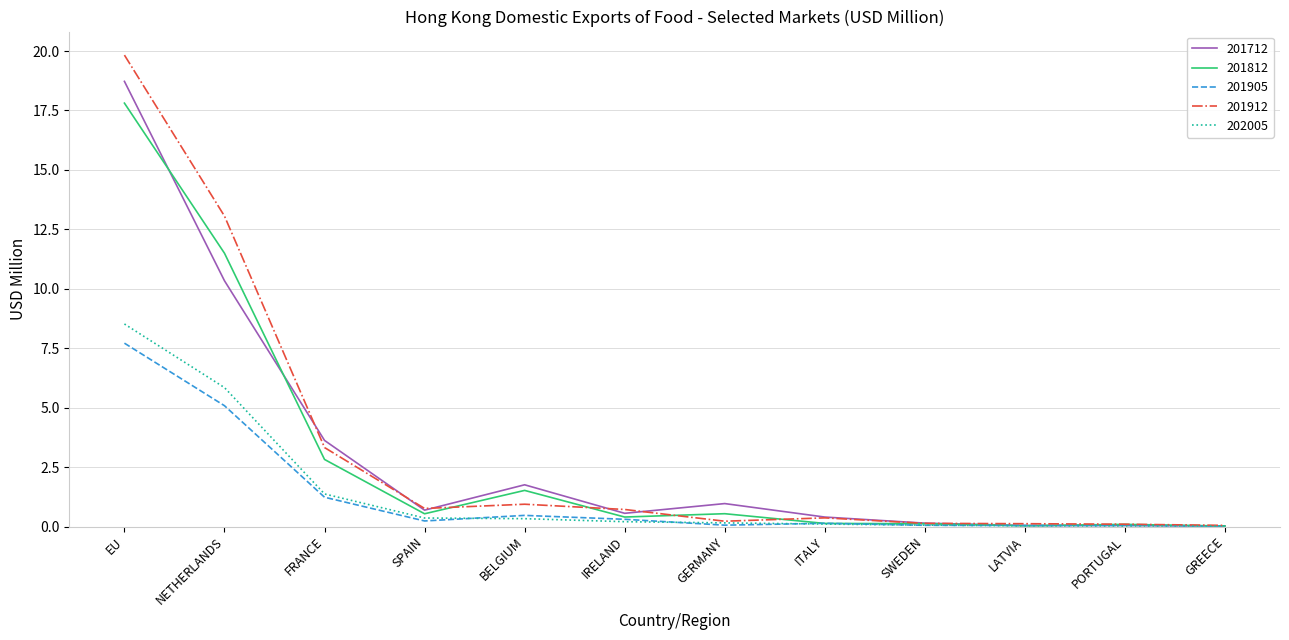

At which label is 202005 closest to 4?

NETHERLANDS